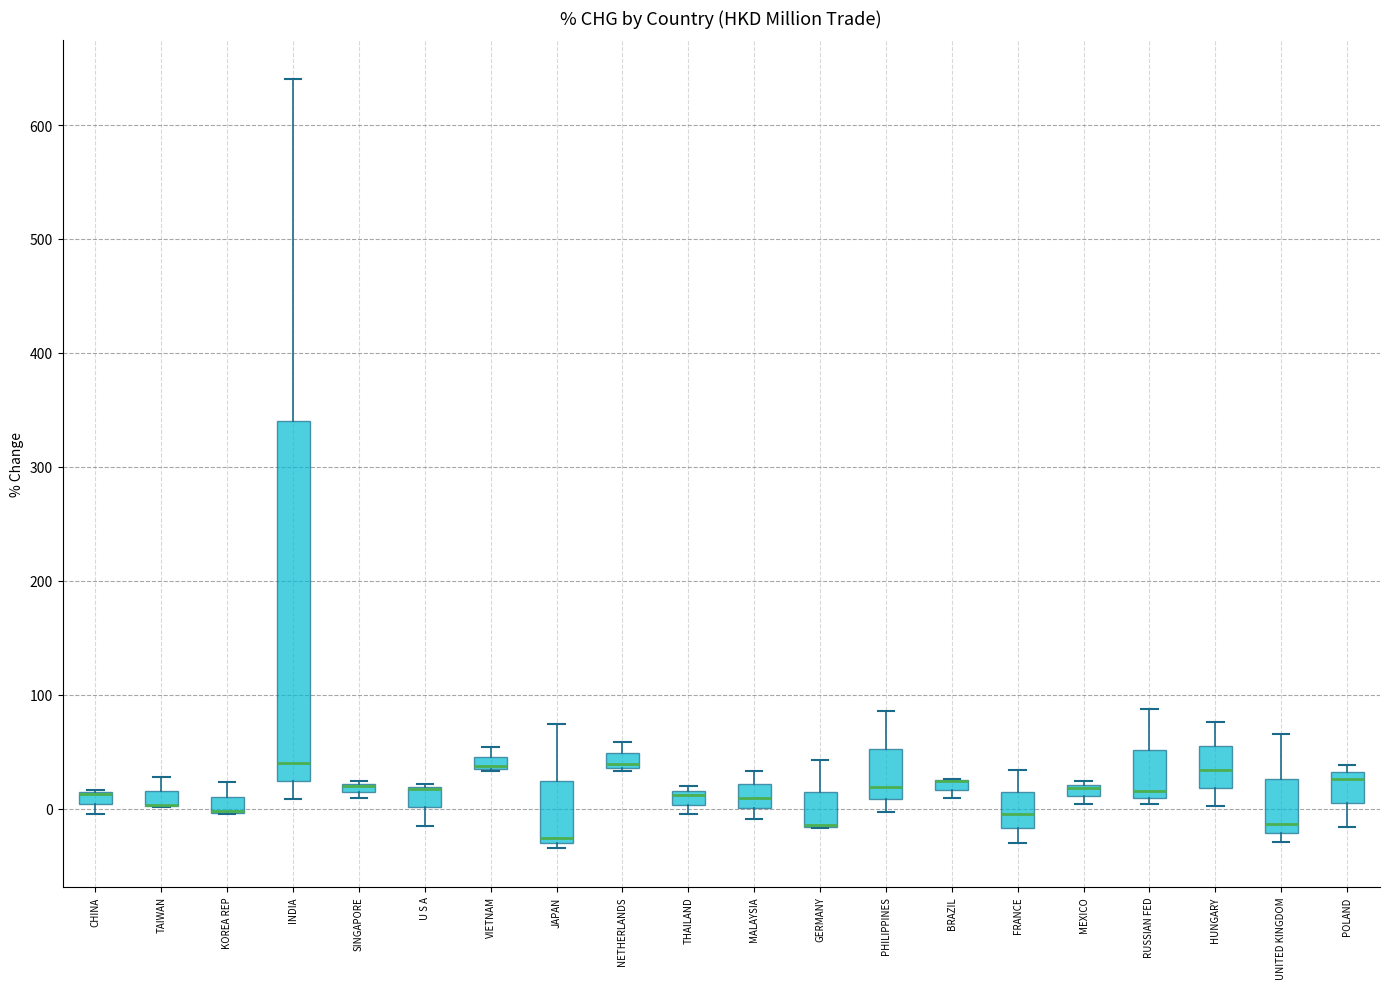

Which box is the tallest, from its lower edge to its upper edge?

INDIA